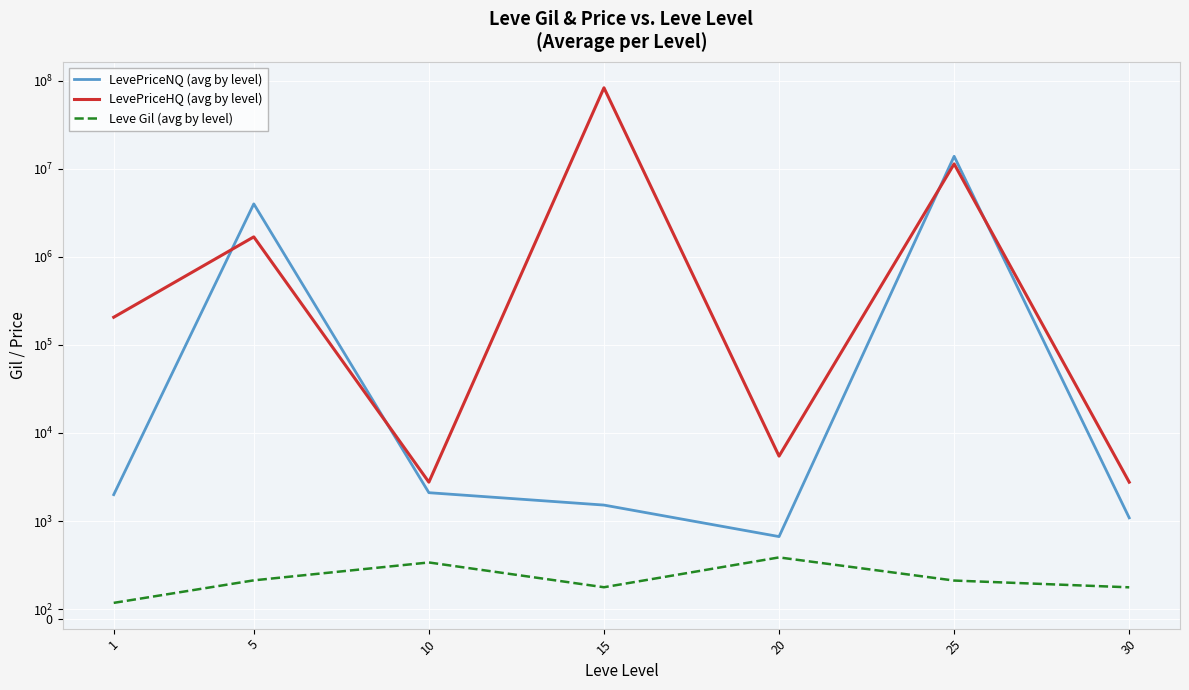

How many distinct data groups are displayed?

3